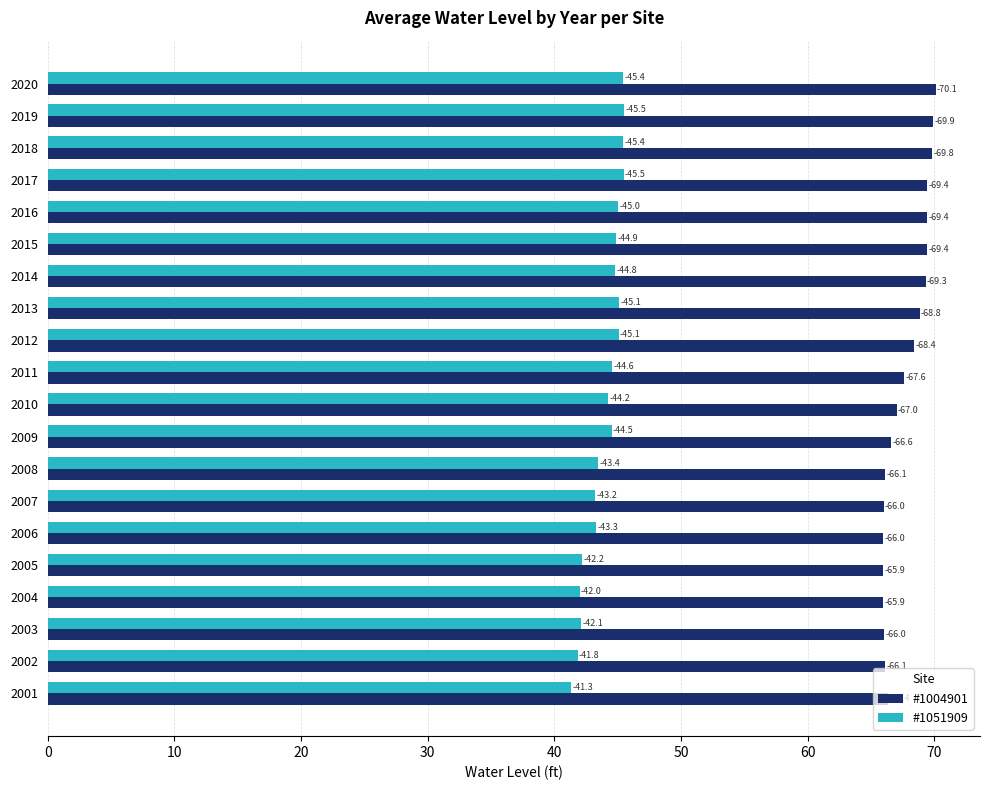

What are all the series names shown in the legend?

#1004901, #1051909